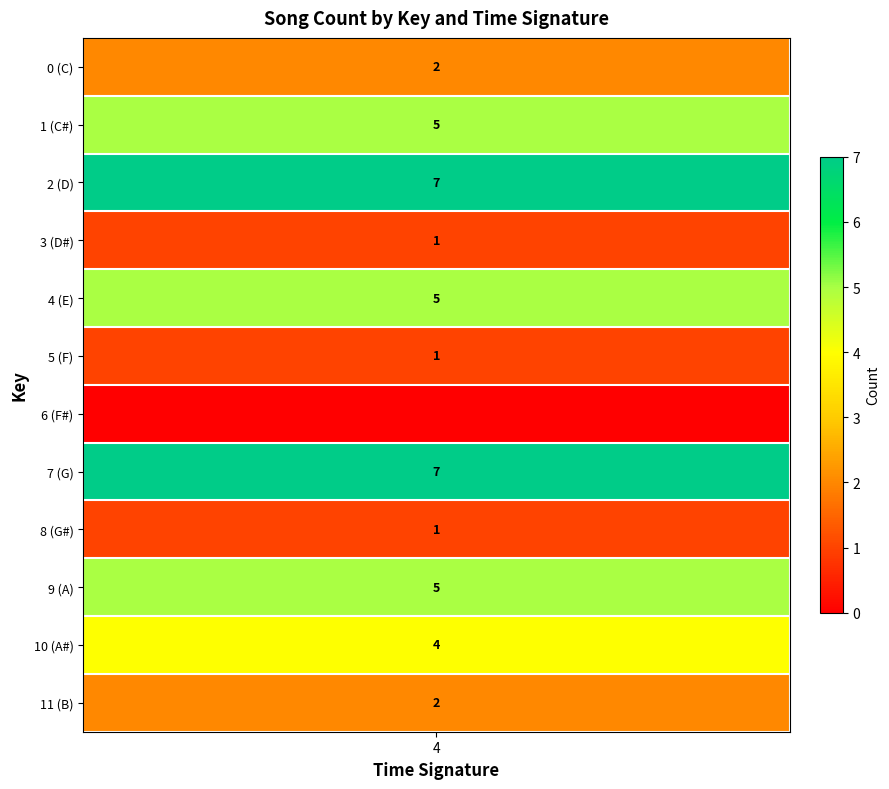

Which series has the widest spread of values?

2